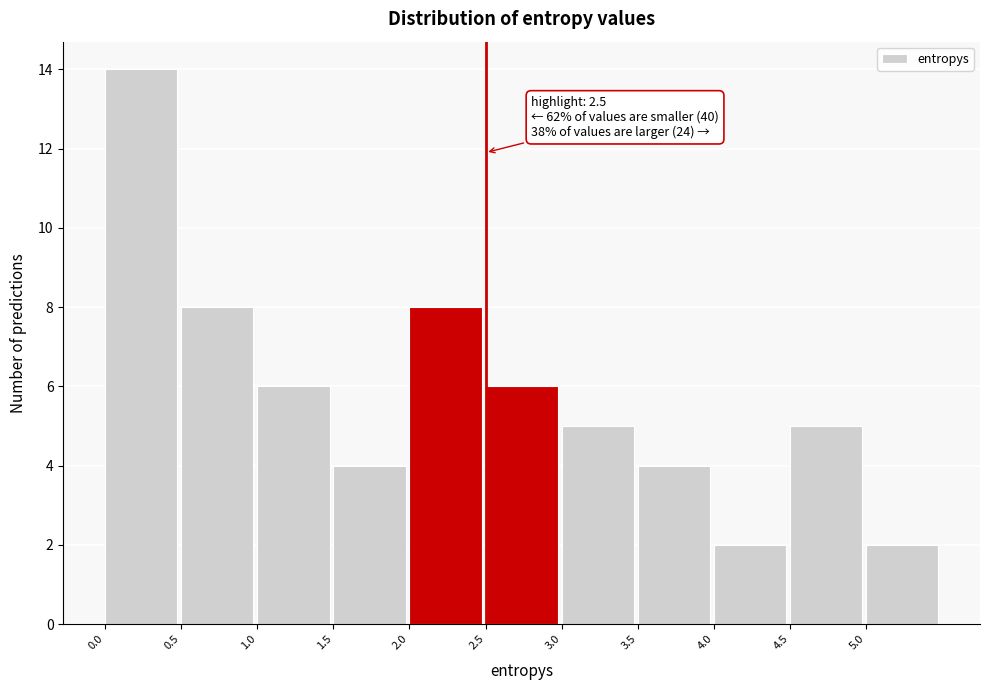

Which range on the x-axis has the tallest bar?

0.0 to 0.5